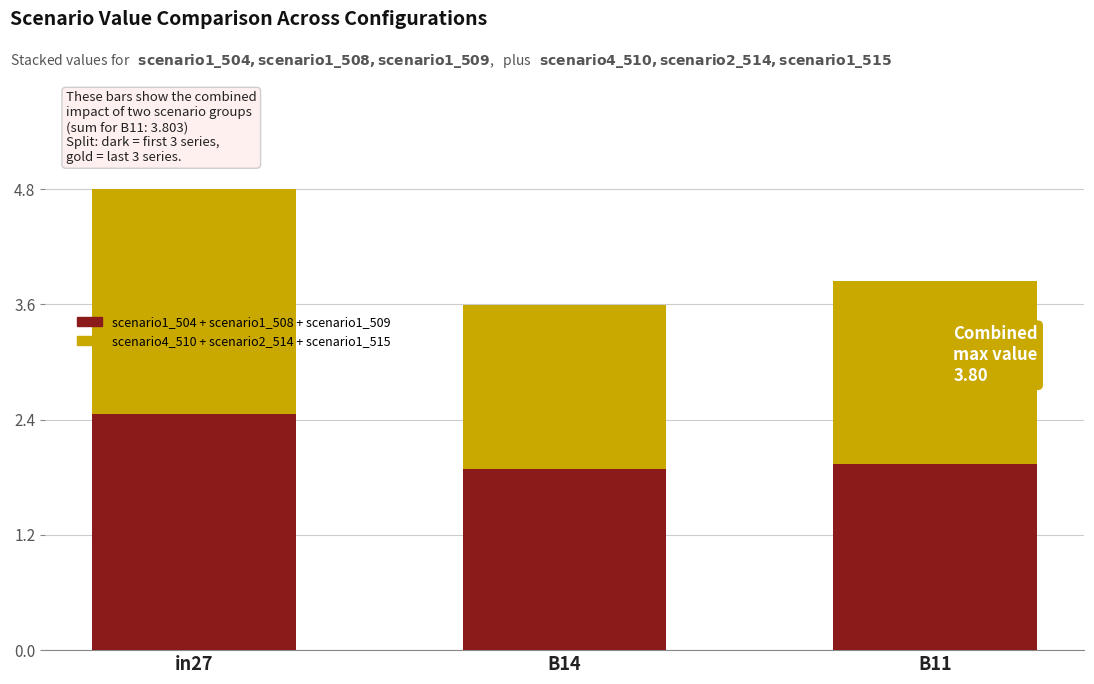

What is the total value across all series at in27?

4.8